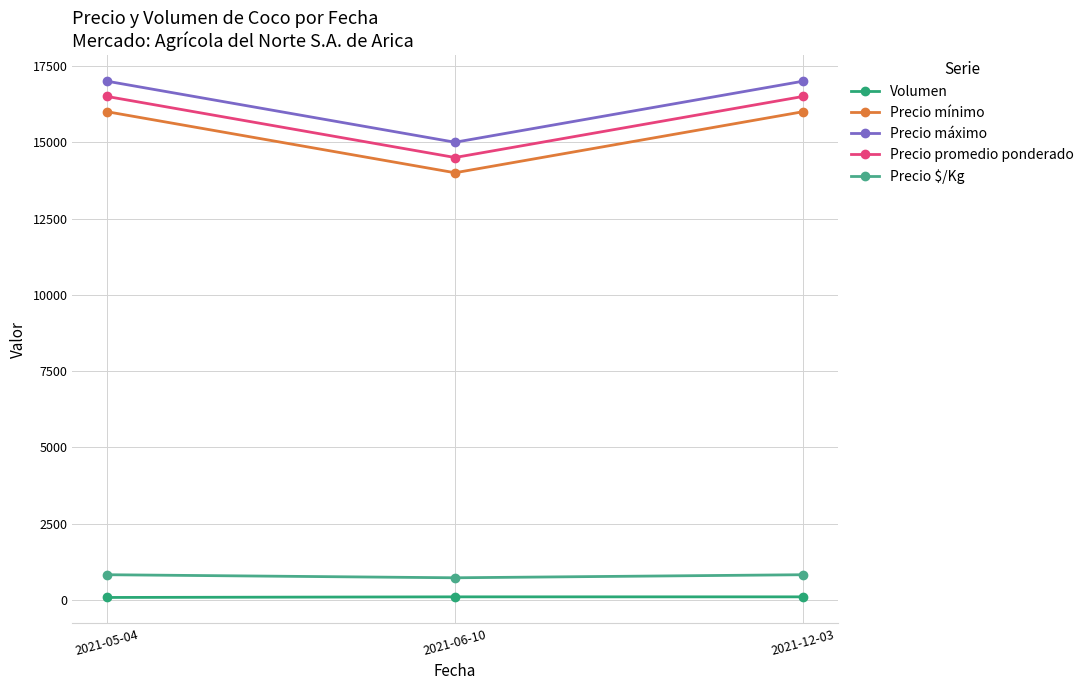

List the series in order of their peak value, lowest first.

Volumen, Precio $/Kg, Precio mínimo, Precio promedio ponderado, Precio máximo